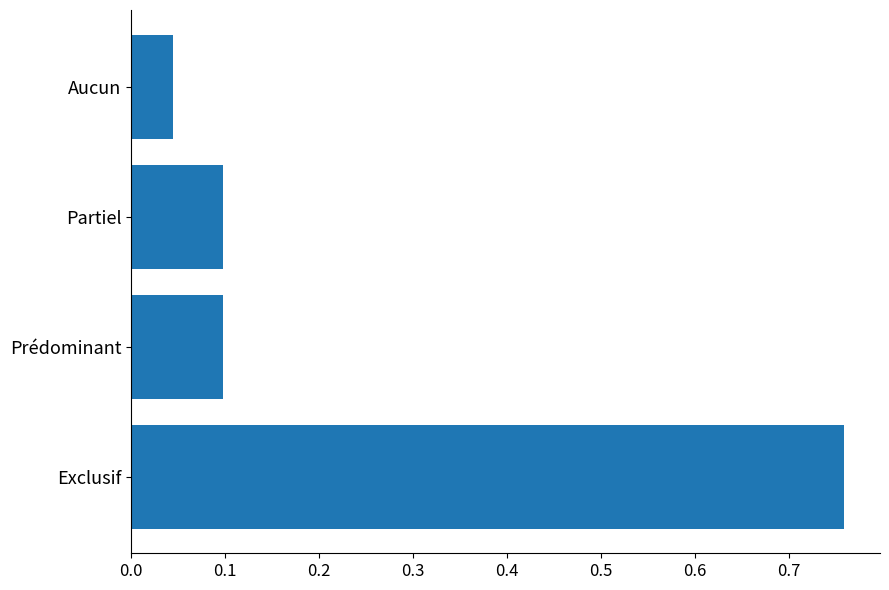

True or false: the data shows 0.4 at Exclusif.

False